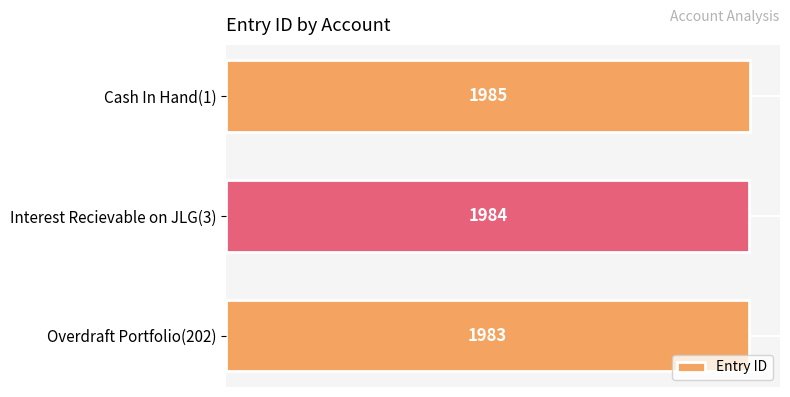

Which category has the highest value across all series?

Cash In Hand(1)